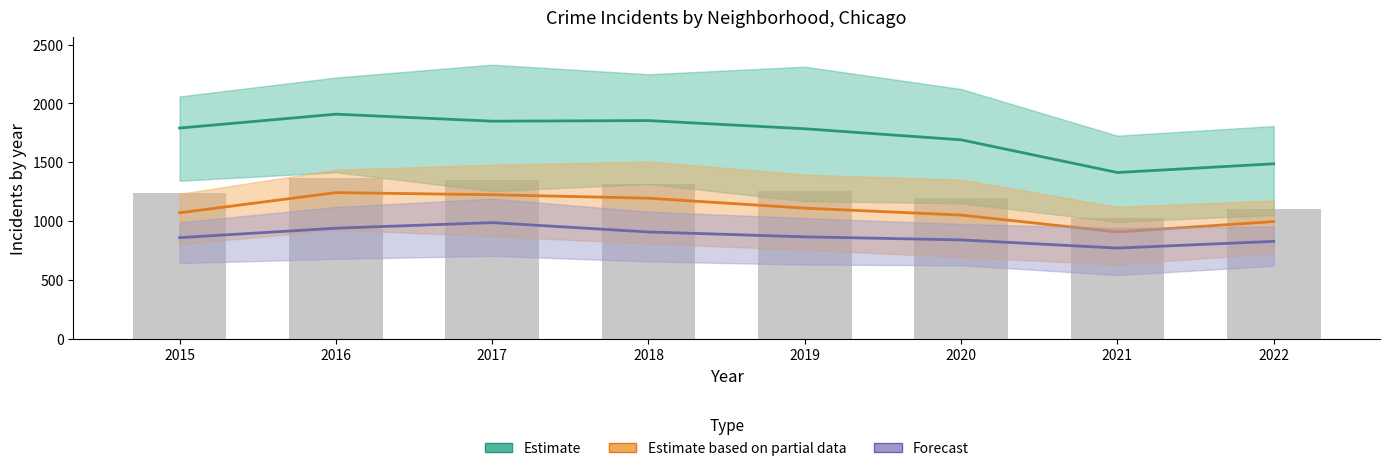

What is the value of the Forecast bar at the 8th from the left?

827.5